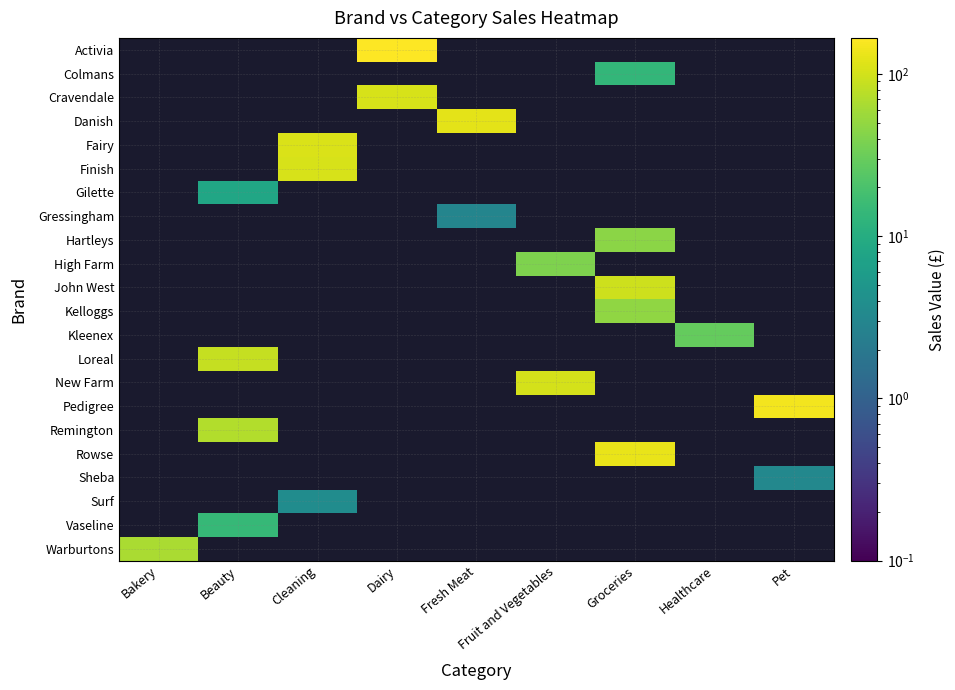

Between Bakery and Groceries, which is larger?

Groceries